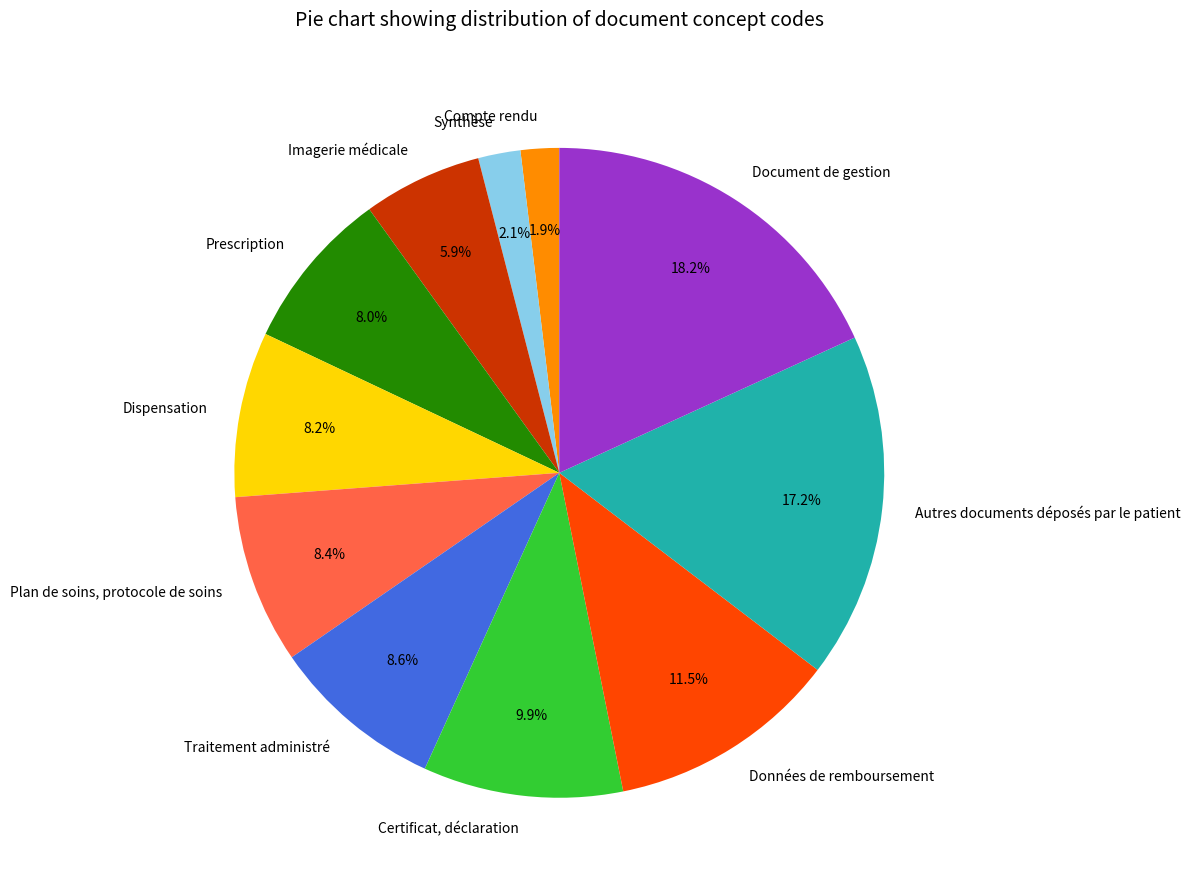

Which category has the biggest portion of the pie?

Document de gestion